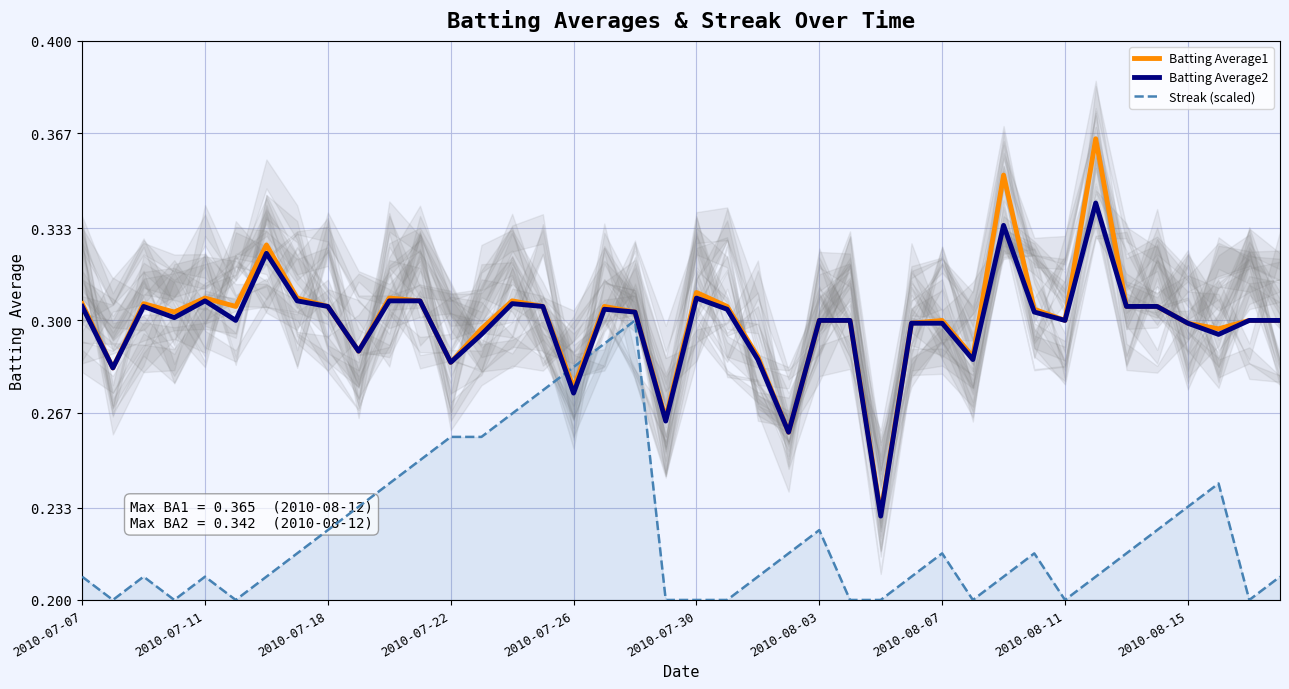

The Batting Average1 series shows 0.3 at 23. True or false?

True